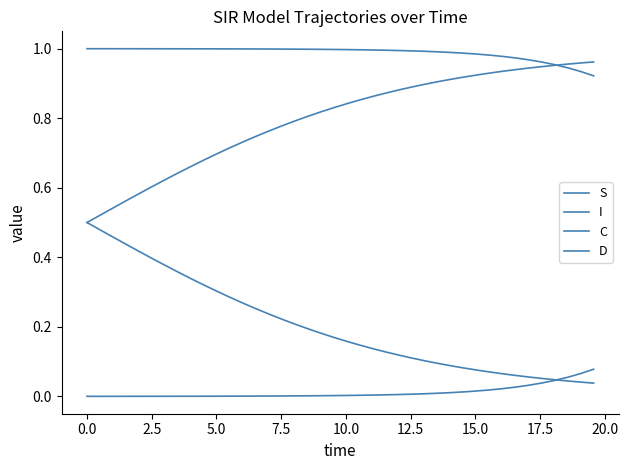

True or false: I and D intersect in this chart.

False